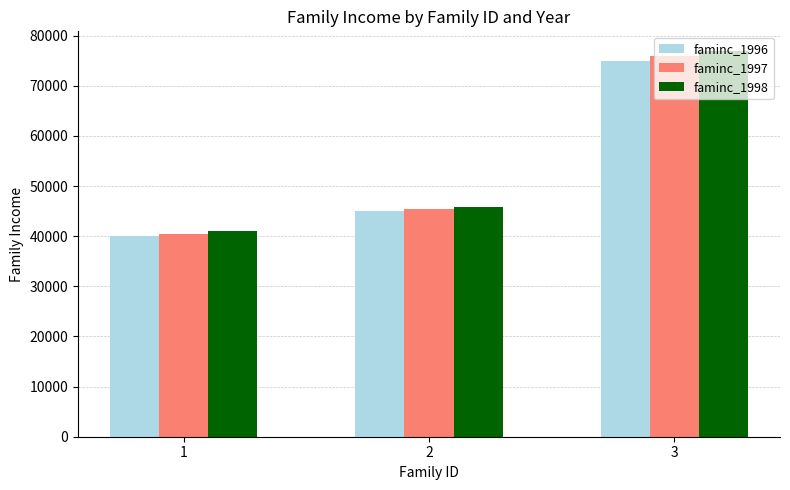

Rank the series by their maximum value, from lowest to highest.

faminc_1996, faminc_1997, faminc_1998